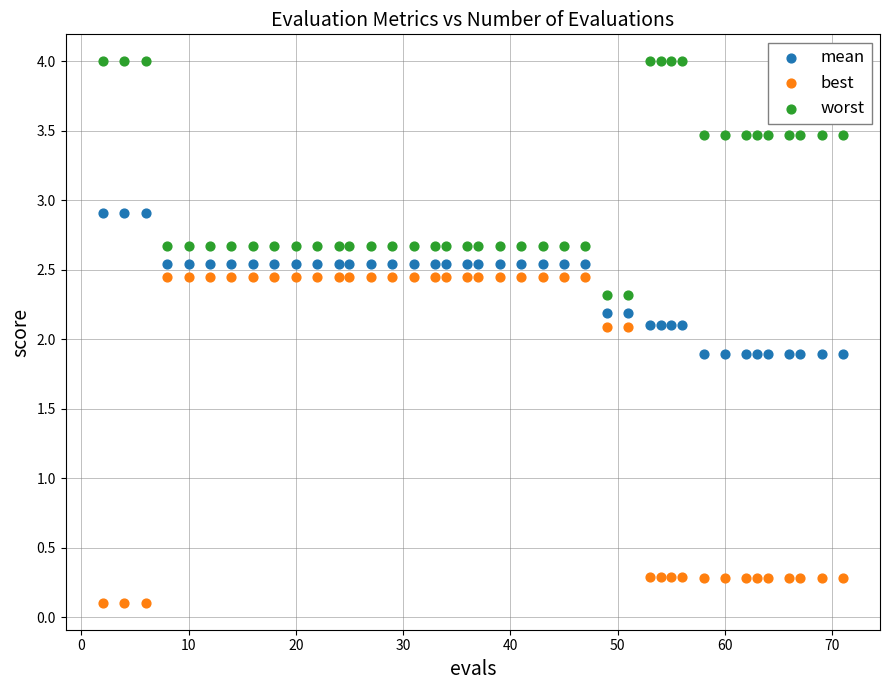

Across all data points, what is the range of X values (max minus min)?

69.0